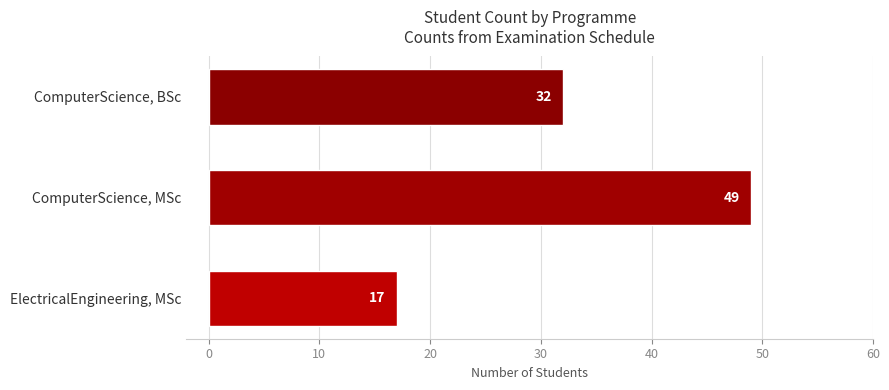

Reading top to bottom, list all the values displayed in this chart.

32	49	17